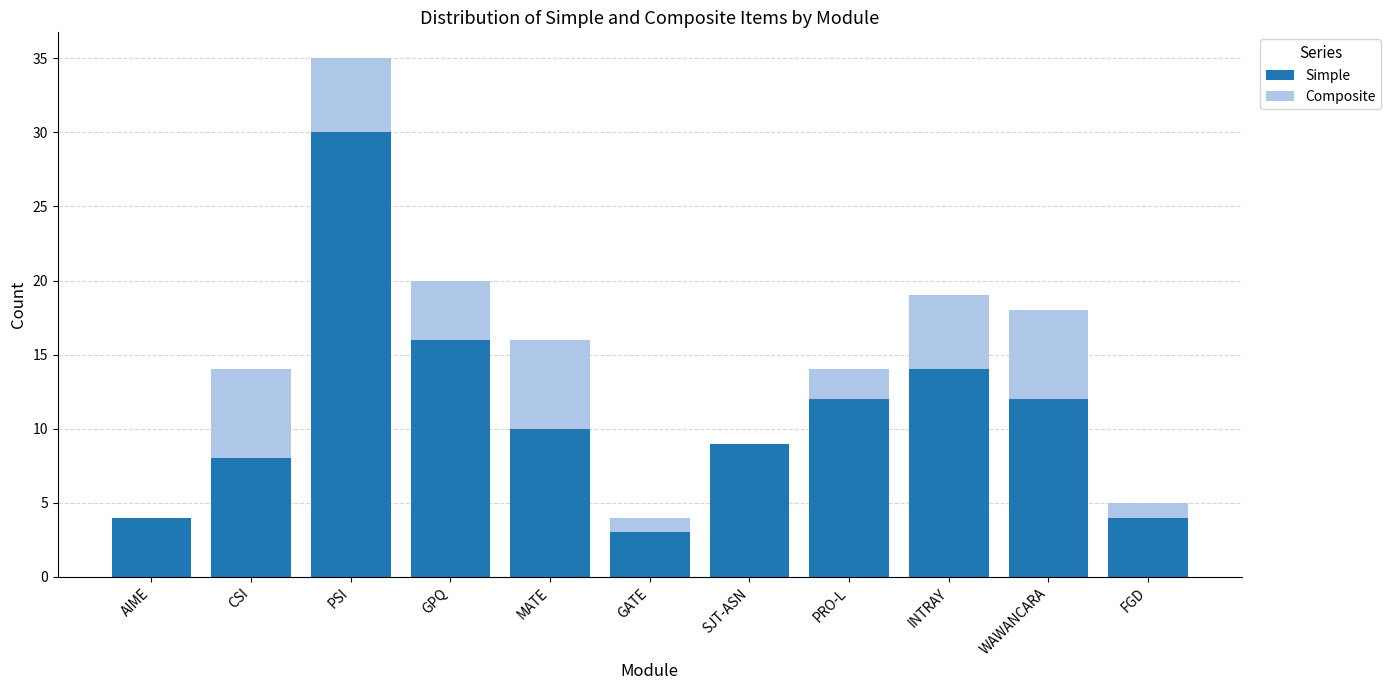

What is the maximum value for Simple?

30